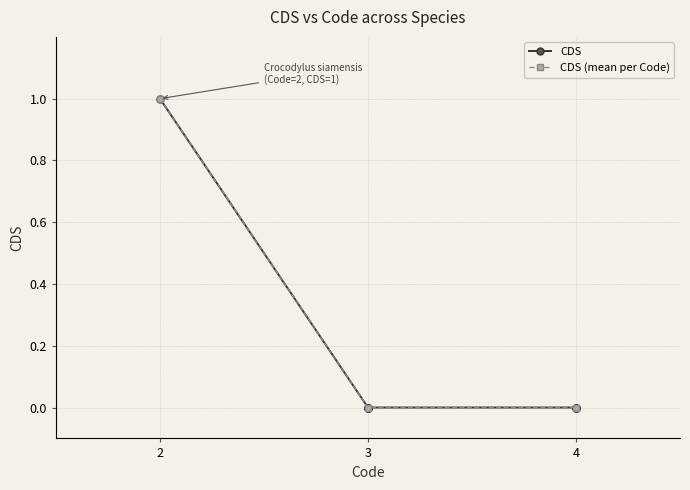

True or false: the data has more than 2 interior local peaks.

False